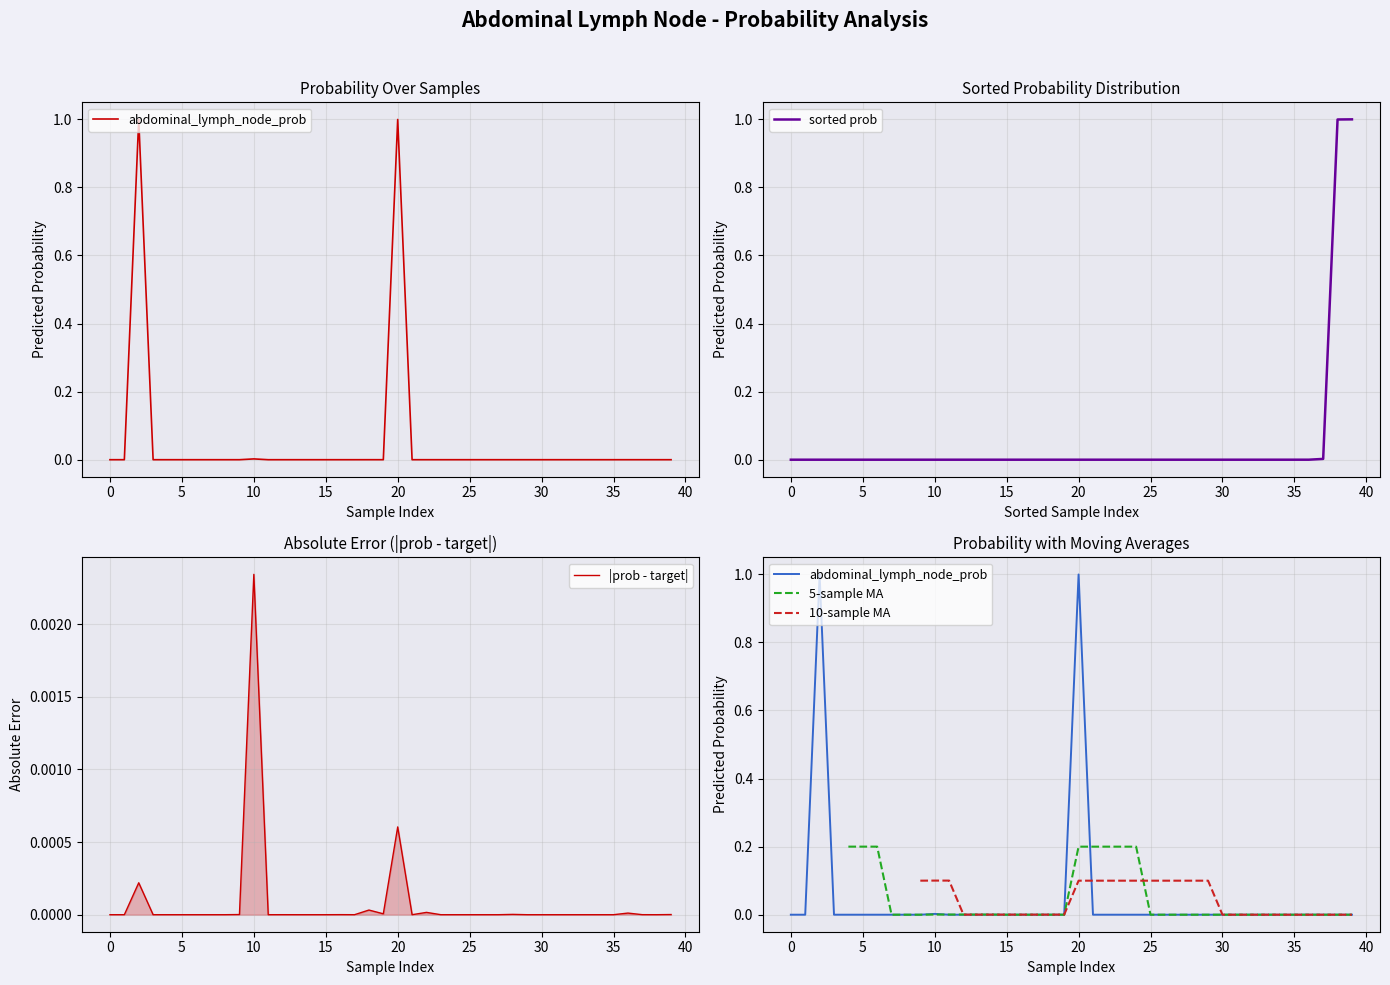

How many interior local peaks does the 10-sample MA series have?

2